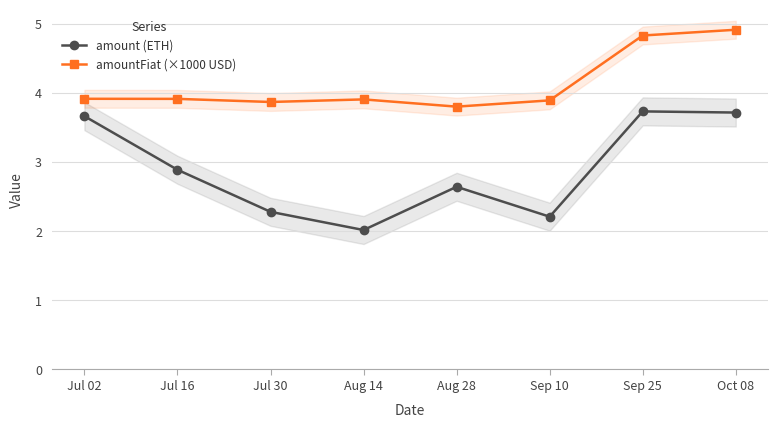

Is this an area chart (filled region under the line)?

No